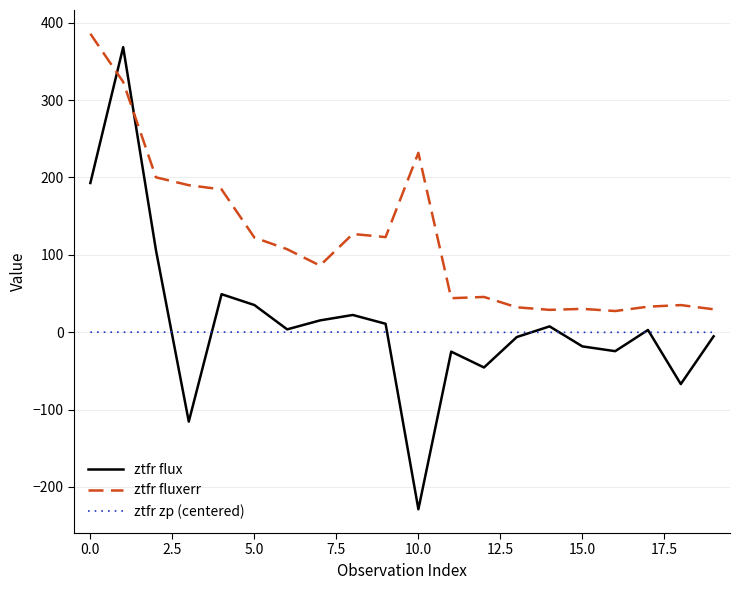

What is the greatest value displayed?

385.7